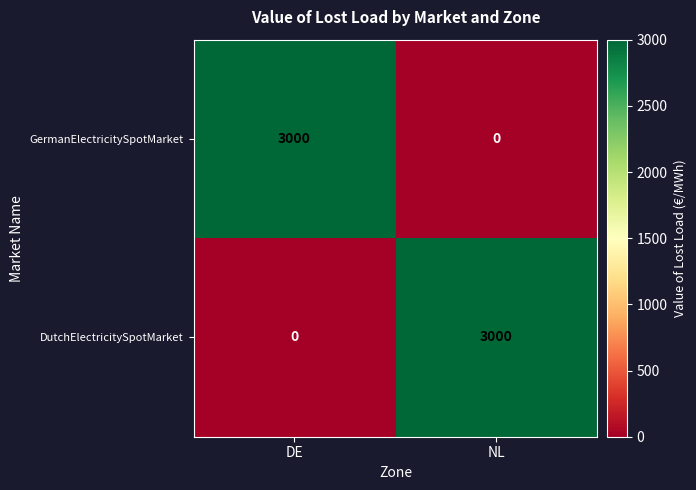

What is the sum of the GermanElectricitySpotMarket values at NL and DE?

3000